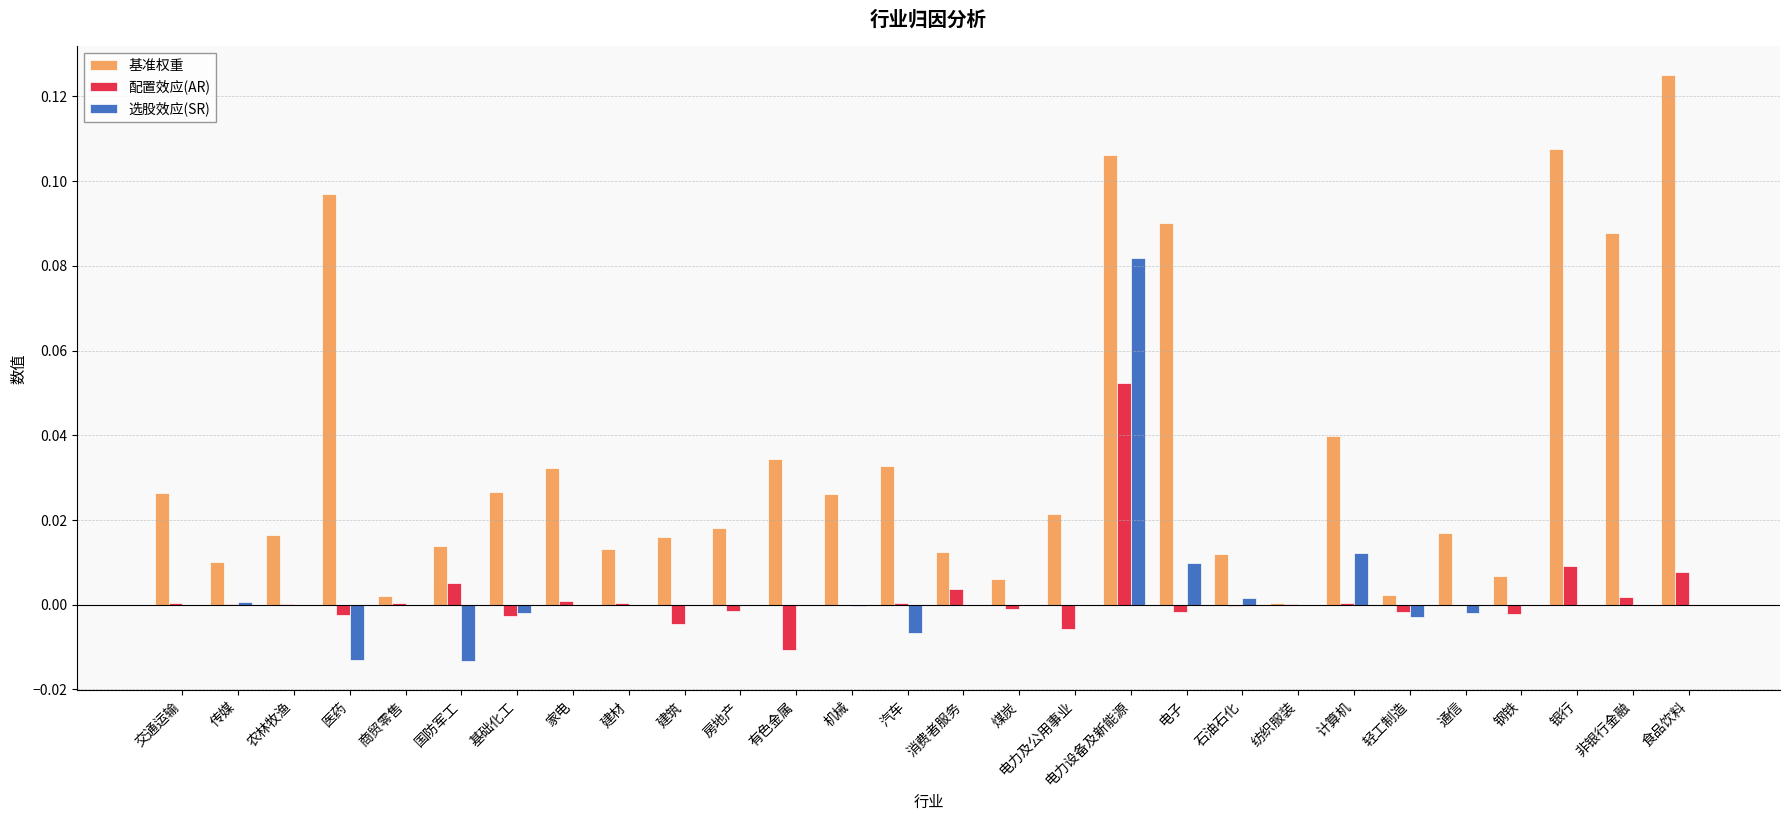

Which series has the widest spread of values?

基准权重